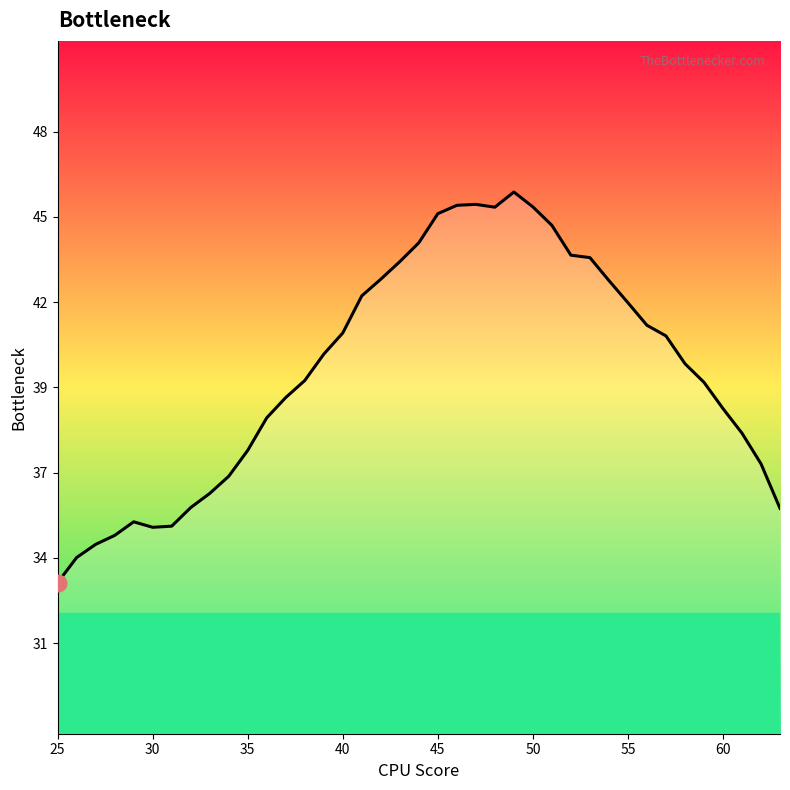

Which category has the lowest value across all series?

25